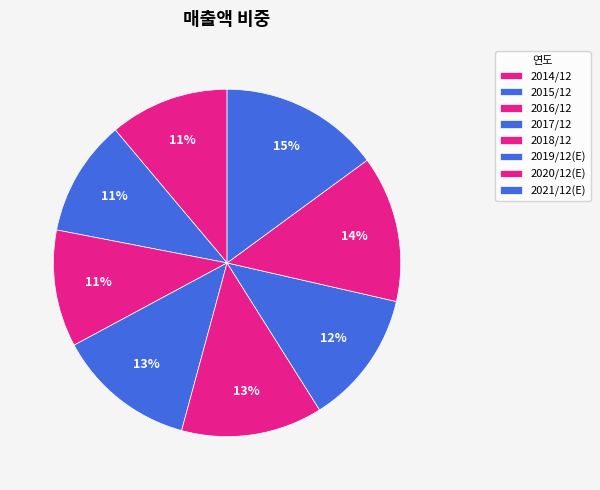

To the nearest percent, what percentage of the pie is 2017/12?

13%